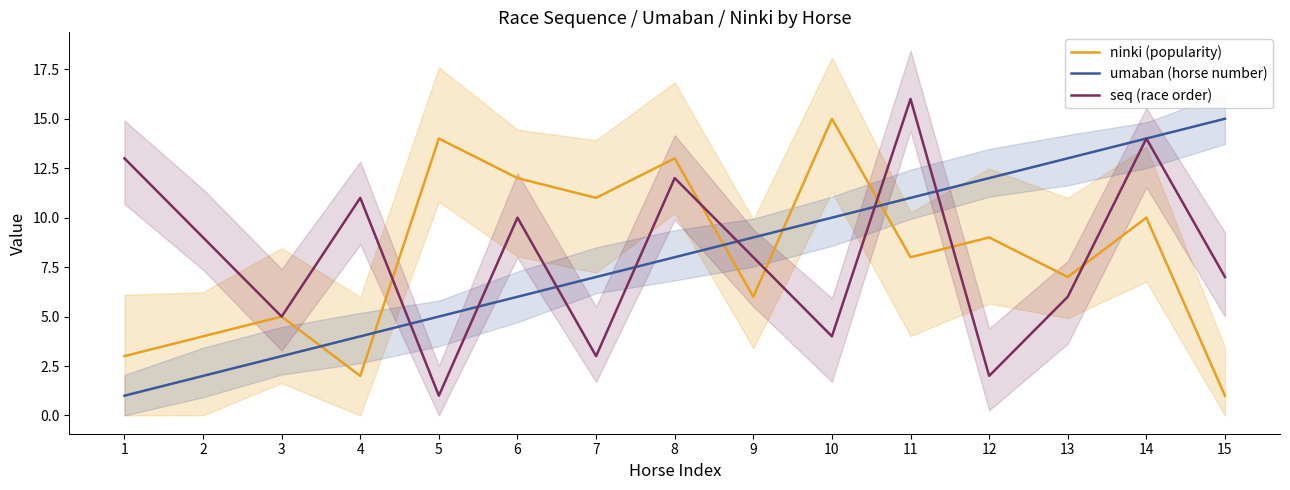

True or false: umaban (horse number) has more than 2 points higher than both neighbors.

False